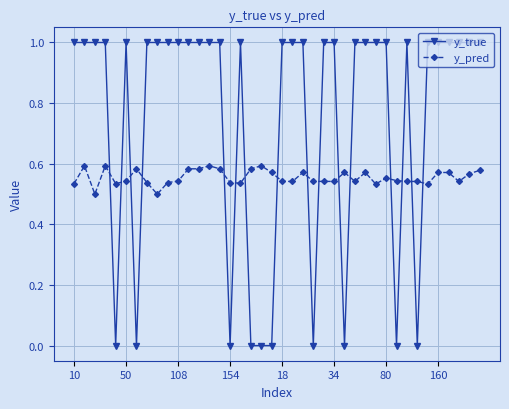

What is the maximum value shown in the chart?

1.0